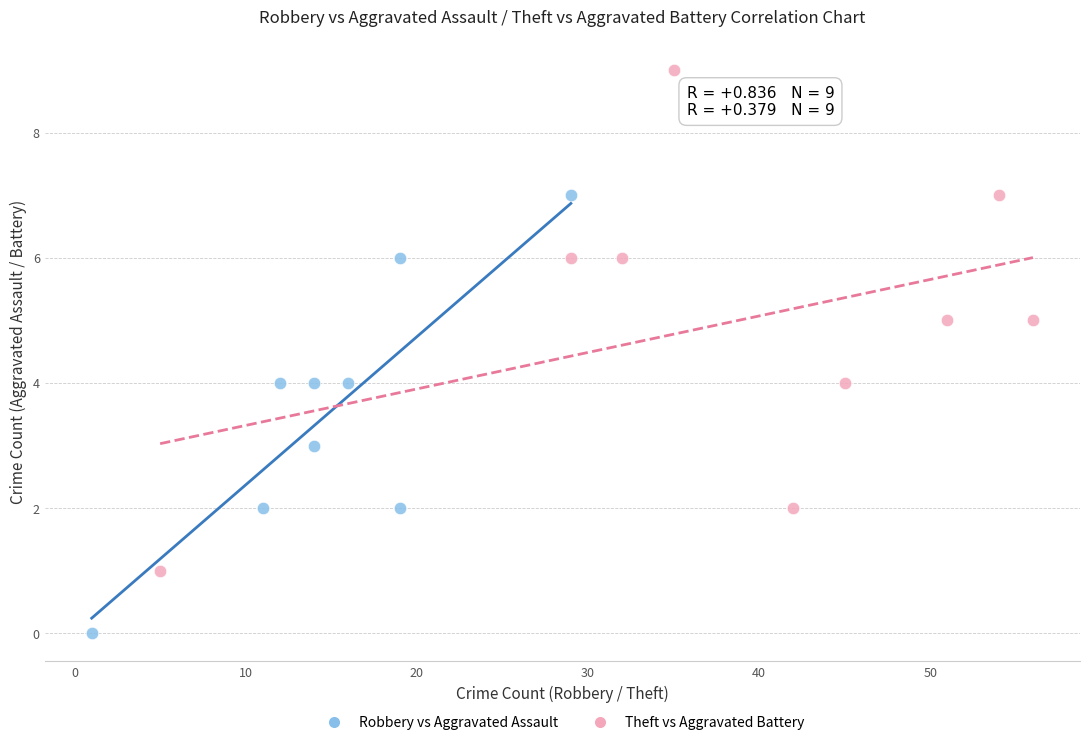

Which series contains the lowest Y value?

Robbery vs Aggravated Assault